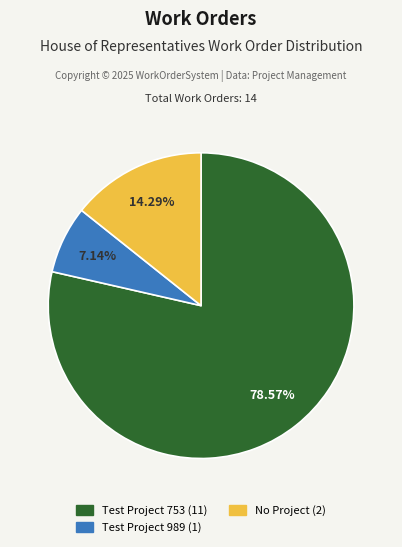

How many slices are in this pie chart?

3